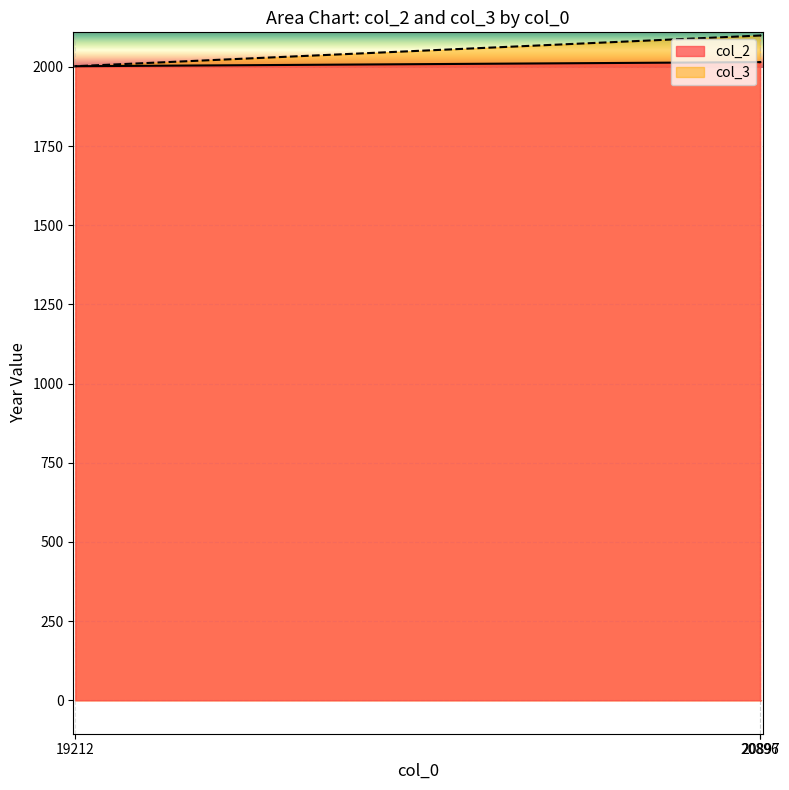

Which series has the widest spread of values?

col_3